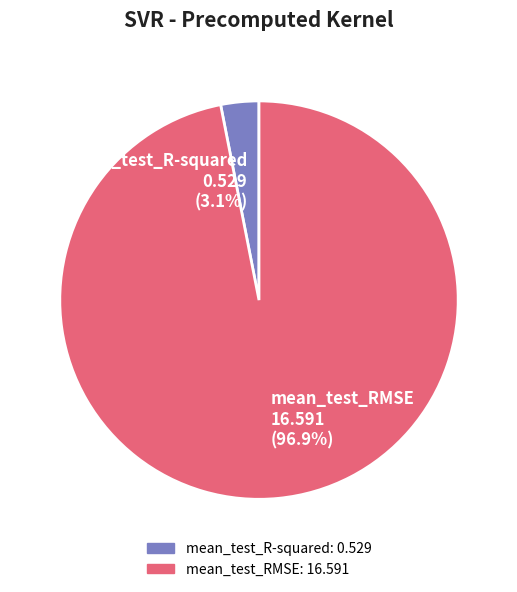

To the nearest percent, what portion does mean_test_RMSE represent?

97%